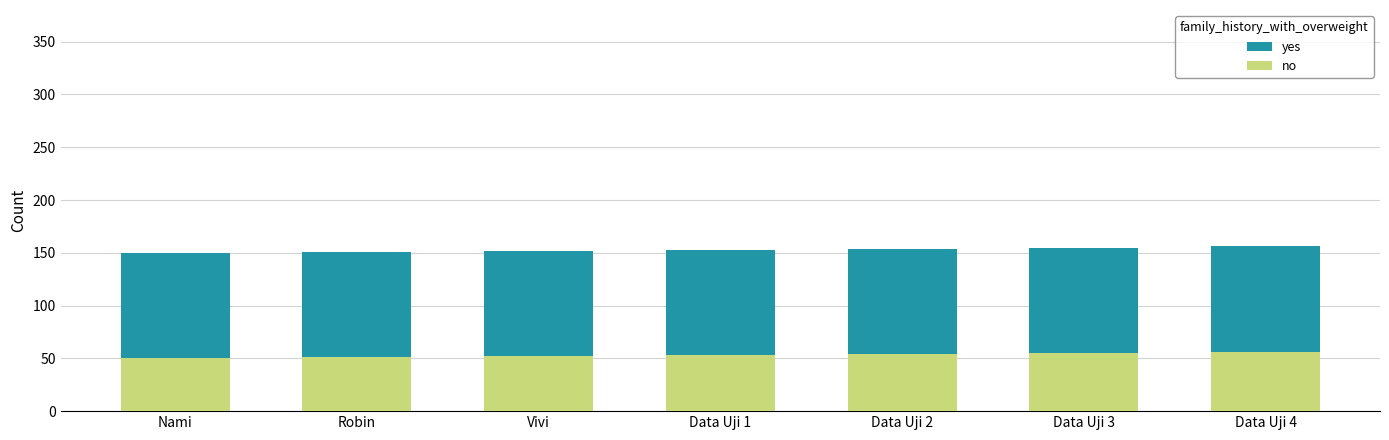

How many values in the yes series are below 153?

3